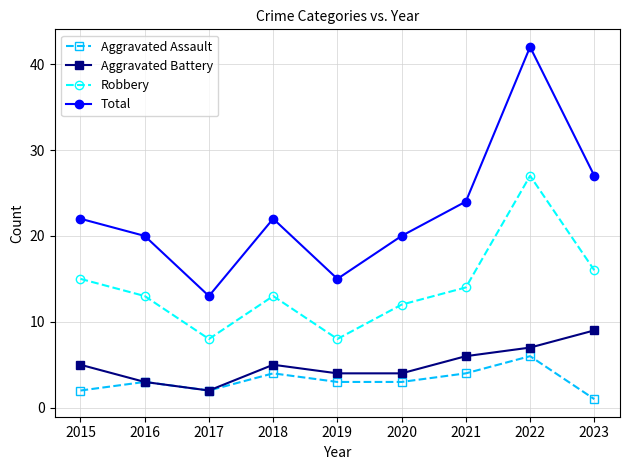

What is the difference between the highest and lowest values at 2022?

36